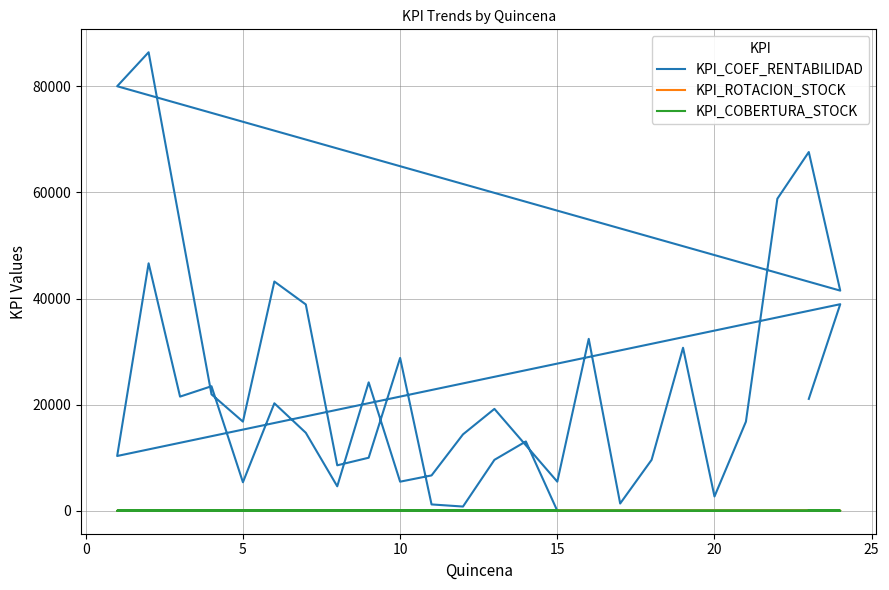

The value of KPI_COEF_RENTABILIDAD at −5 is 5331.6. True or false?

False